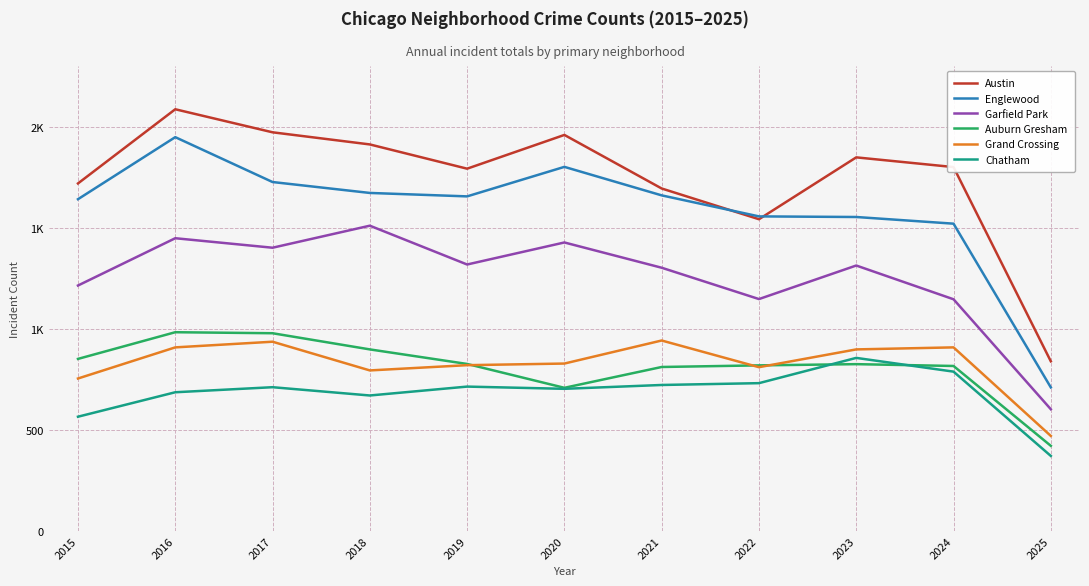

Read the Garfield Park value at 2015.

1214